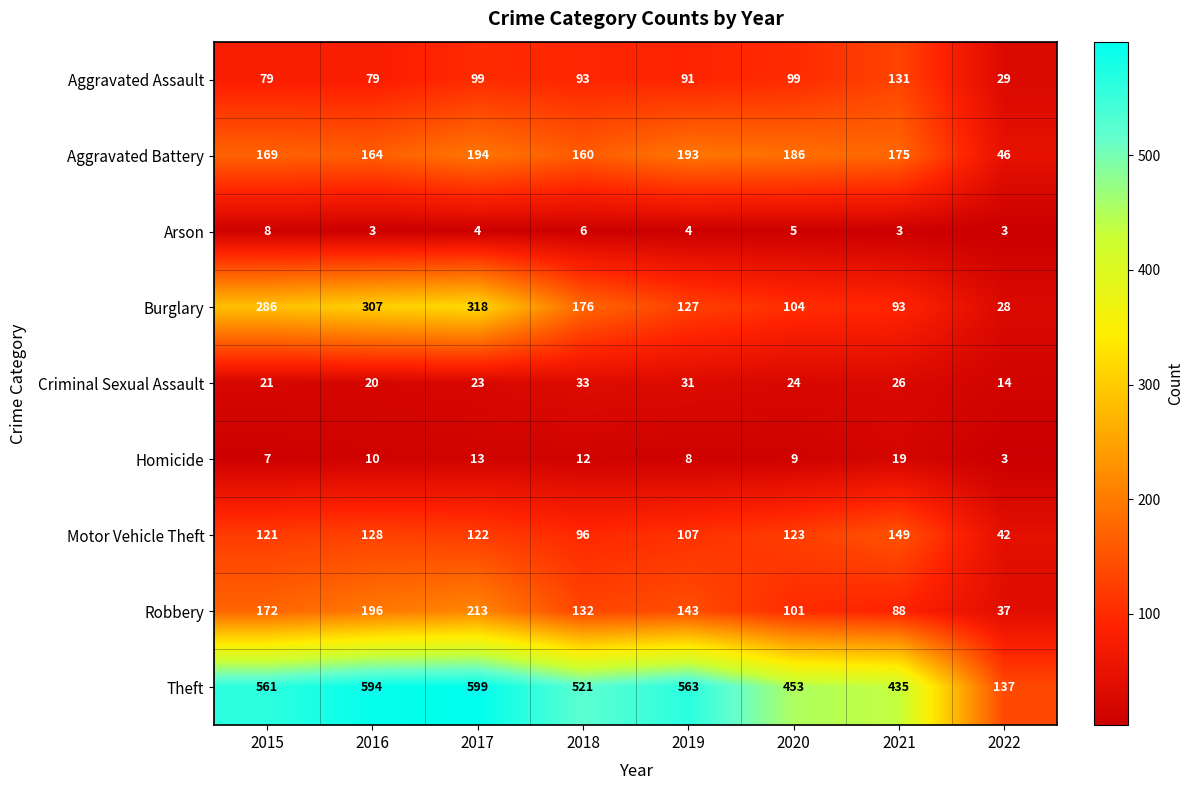

What is the smallest value displayed?

3